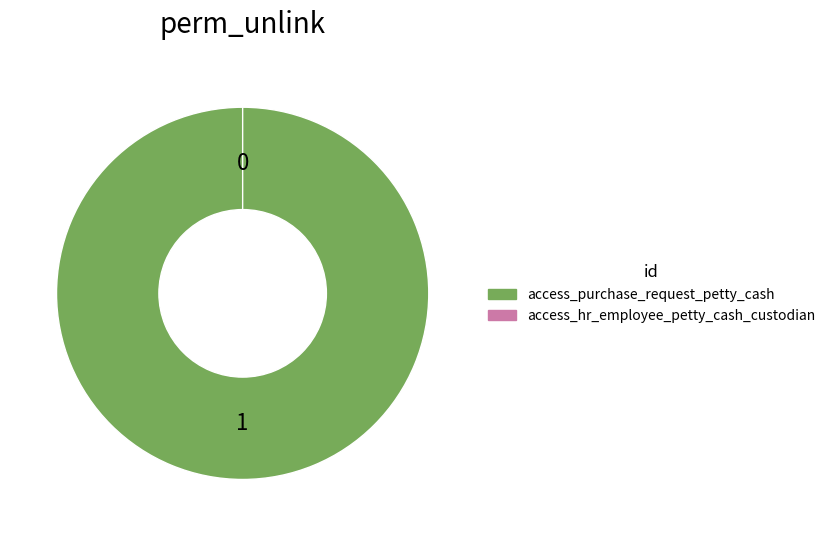

Is it true that access_purchase_request_petty_cash is 100% of the pie?

True